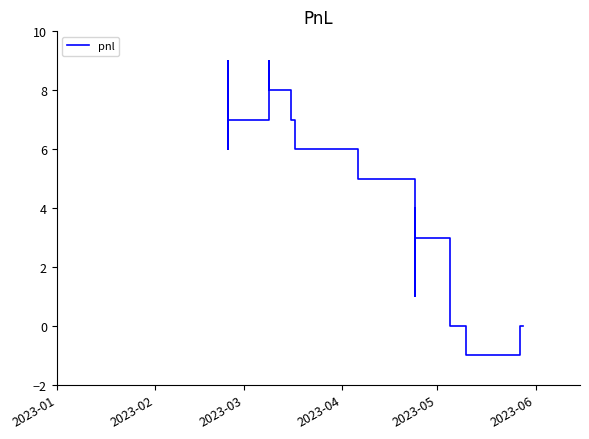

What is the difference between the maximum and minimum values?

10